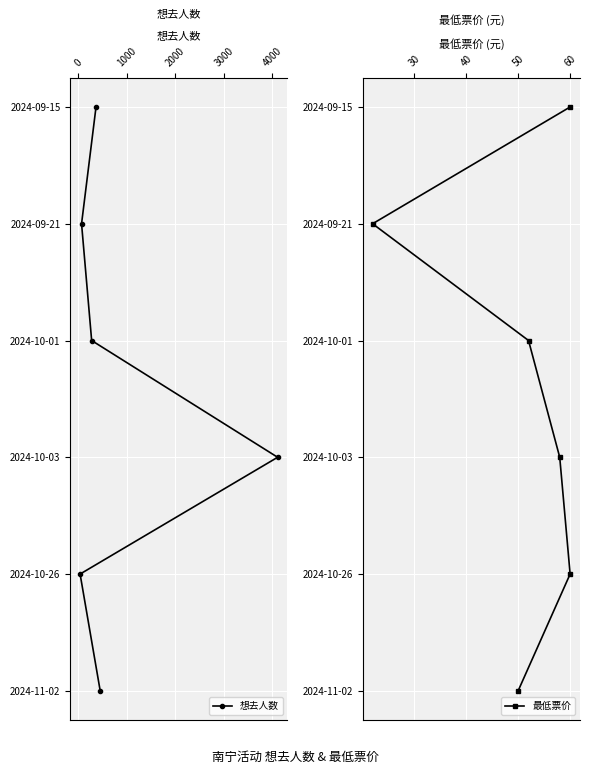

Rank the series by their maximum value, from highest to lowest.

想去人数, 最低票价